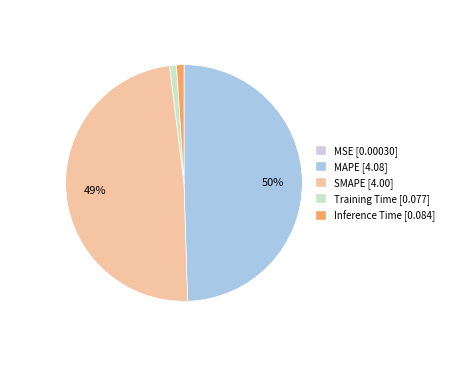

Which category has the biggest portion of the pie?

MAPE